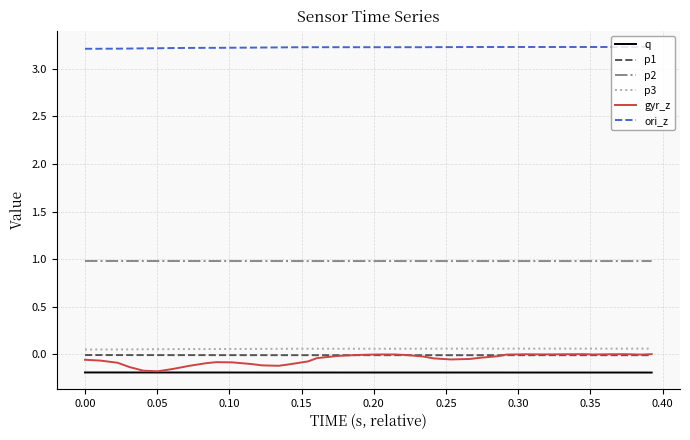

Which series has the widest spread of values?

gyr_z